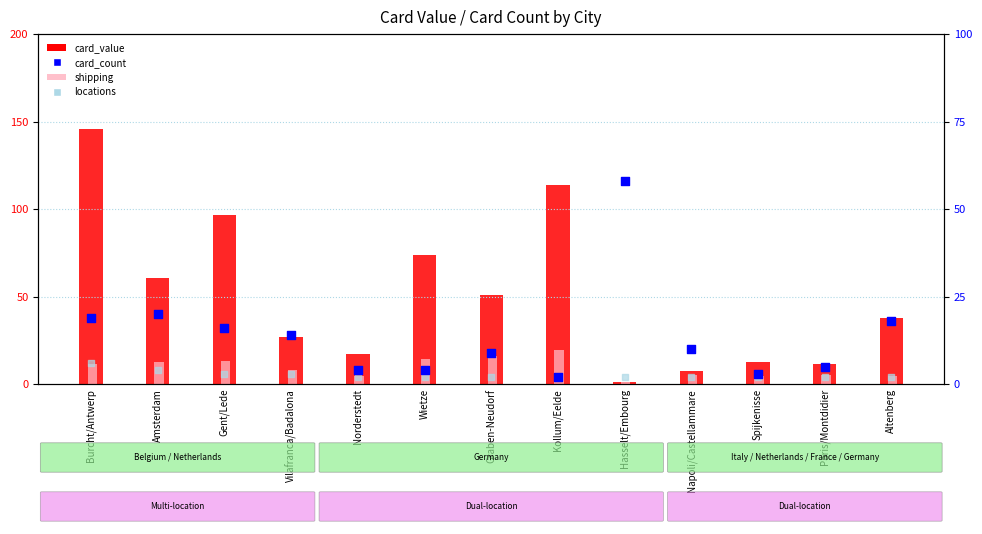

Which series has the largest total across all categories?

card_value